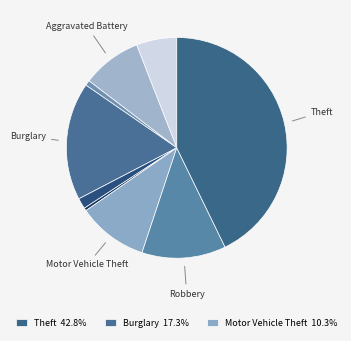

How many slices are in this pie chart?

9